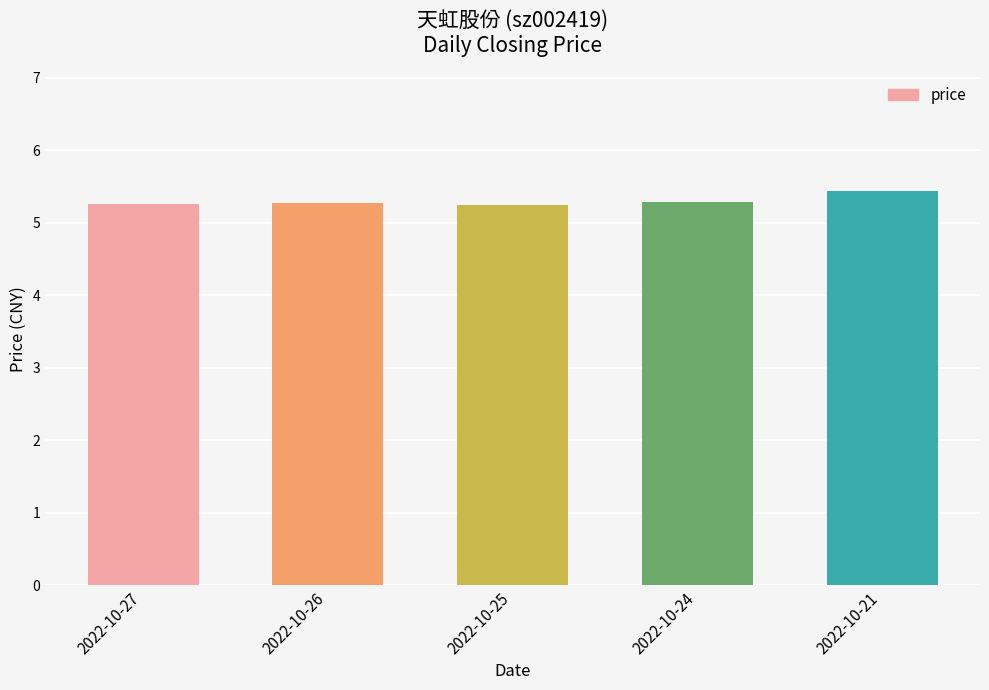

Count the values in the range 5 to 6.

5